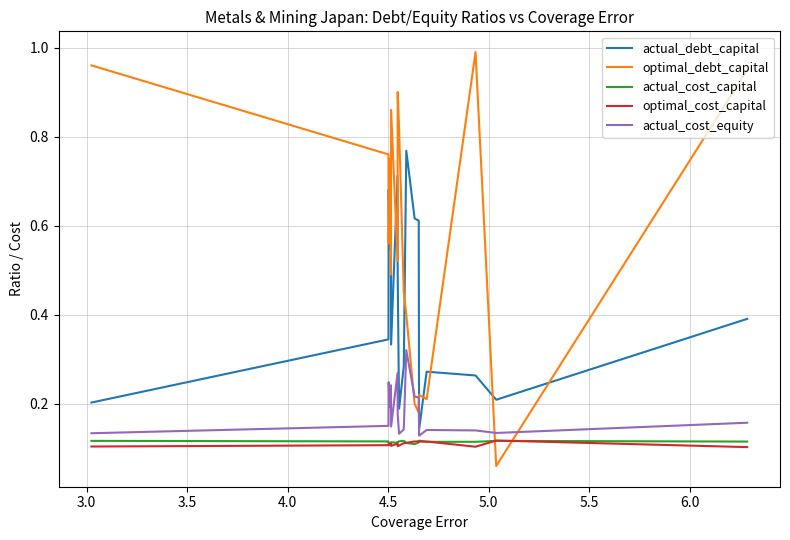

Which series has the largest range (max minus min)?

optimal_debt_capital